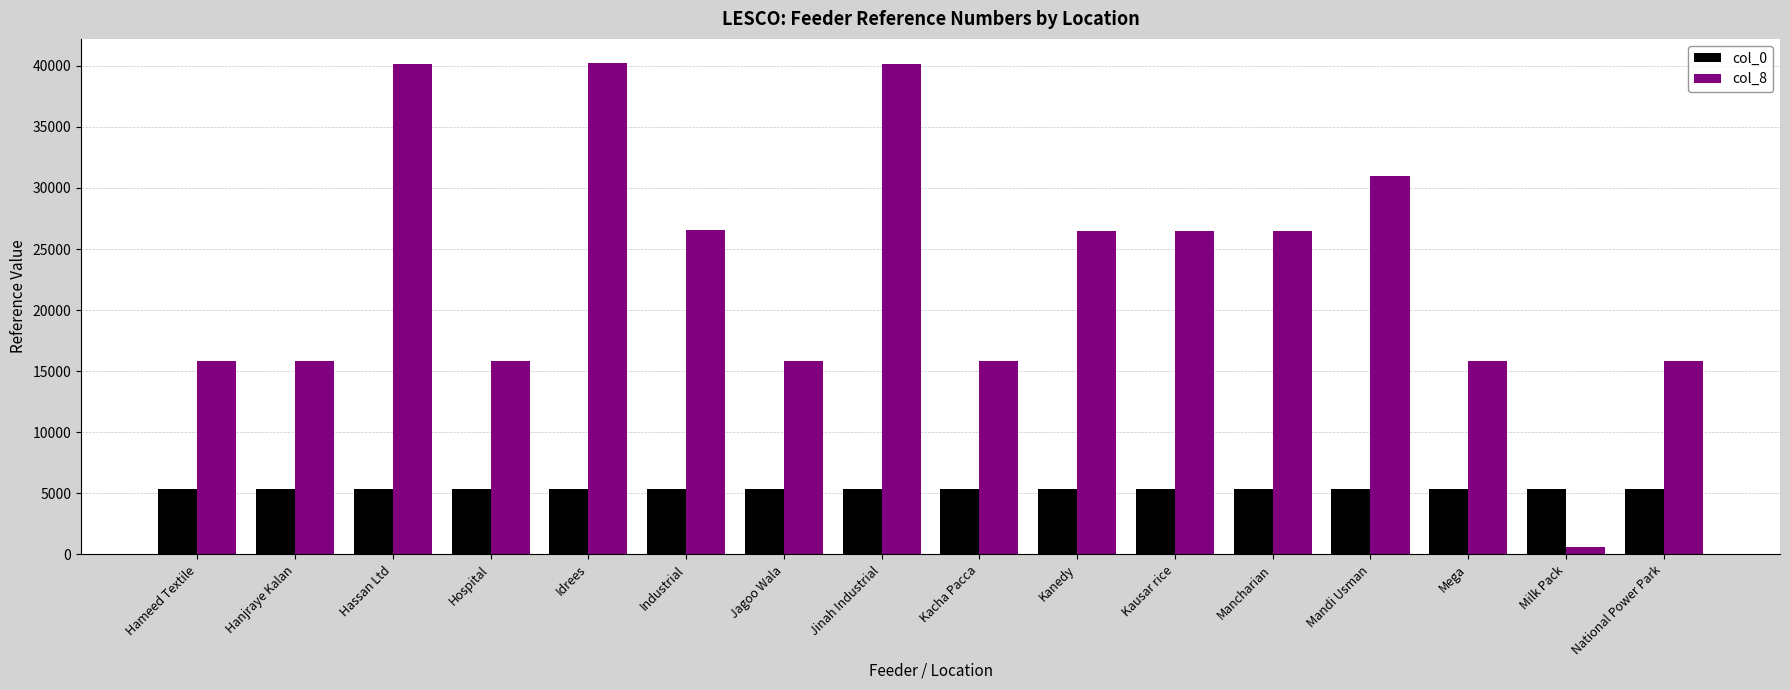

What is the label of the 7th bar from the left?

Jagoo Wala